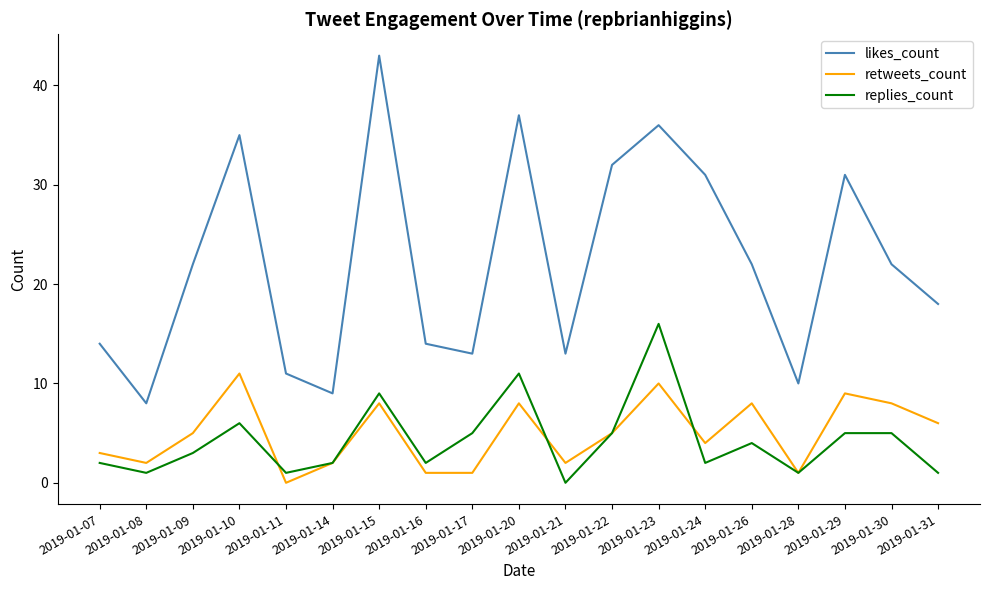

What are all the series names shown in the legend?

likes_count, retweets_count, replies_count